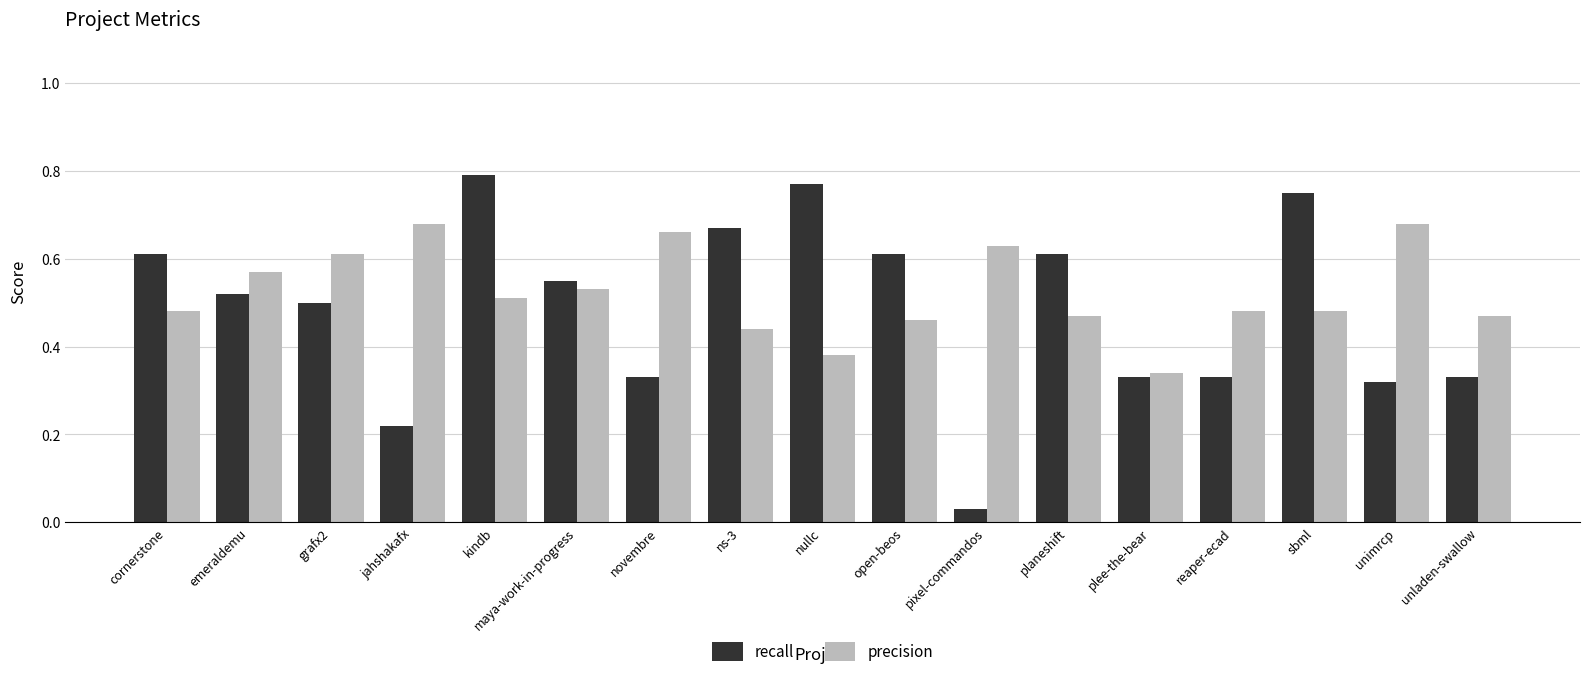

What are all the series names shown in the legend?

recall, precision